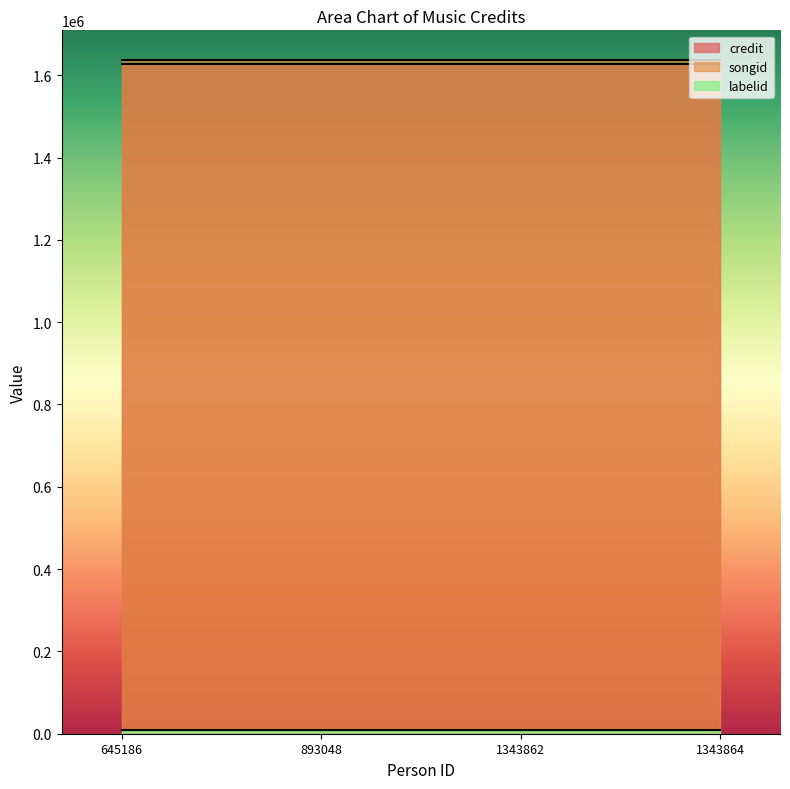

True or false: labelid has more than 1 interior local peaks.

False